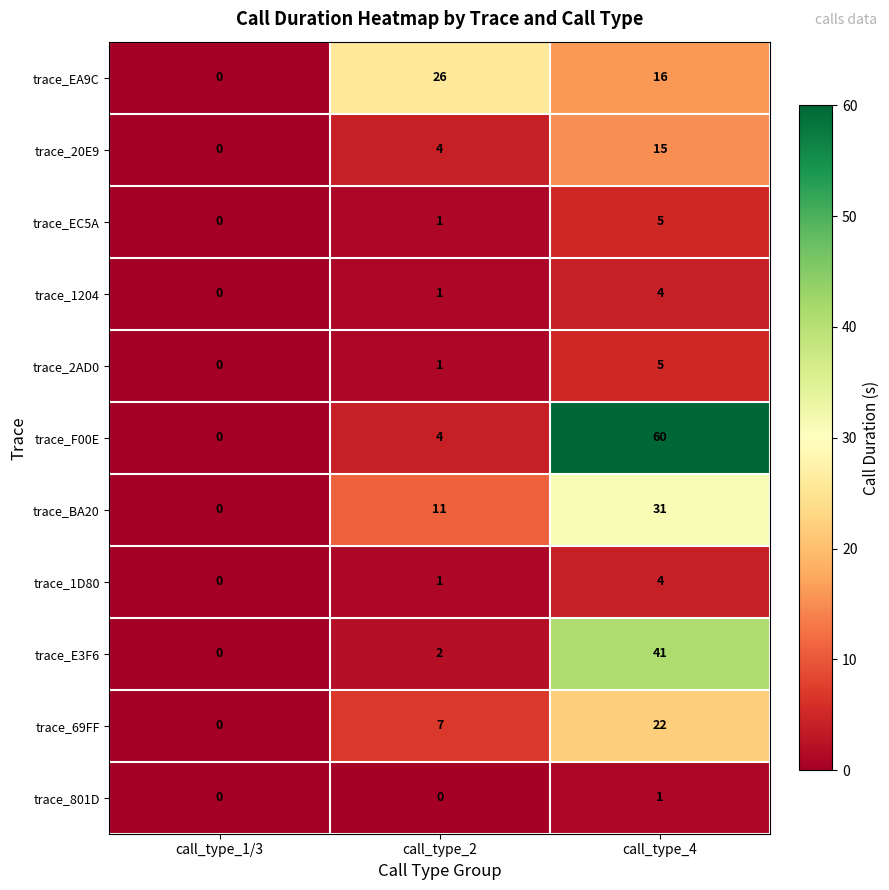

What value does the trace_F00E series have at call_type_4, to the nearest 5?

60